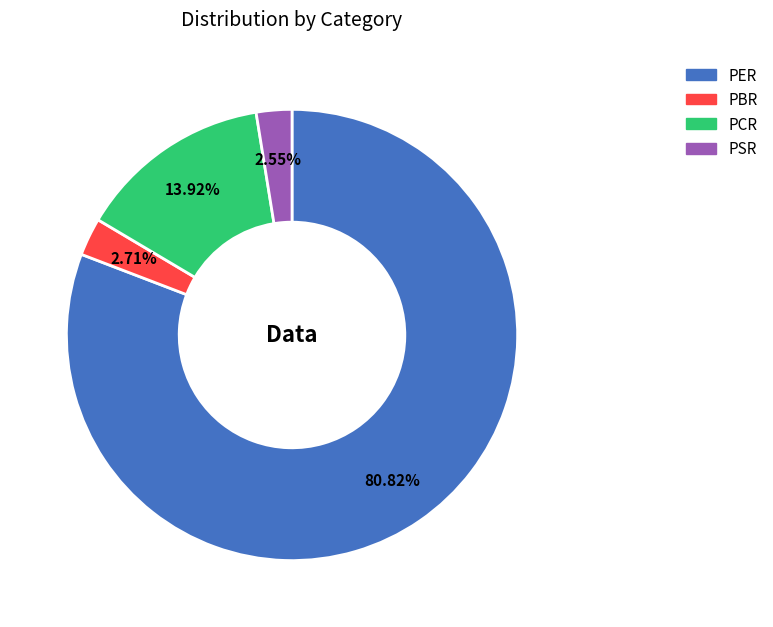

Do PCR and PER together represent more than half of the pie?

Yes